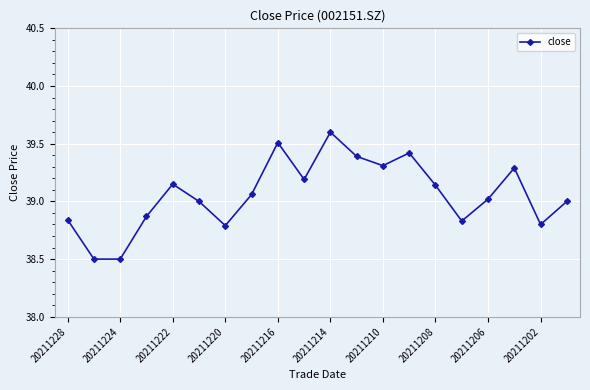

True or false: the data has more than 2 interior local peaks.

True